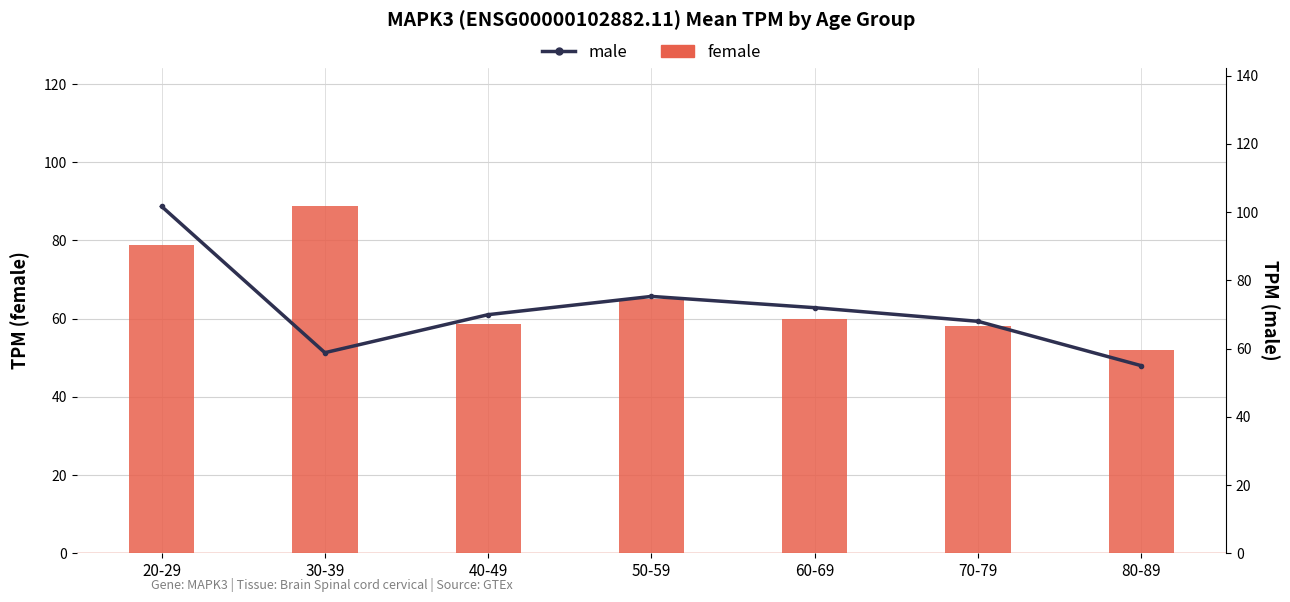

Rank the series at 60-69 from lowest to highest value.

female, male